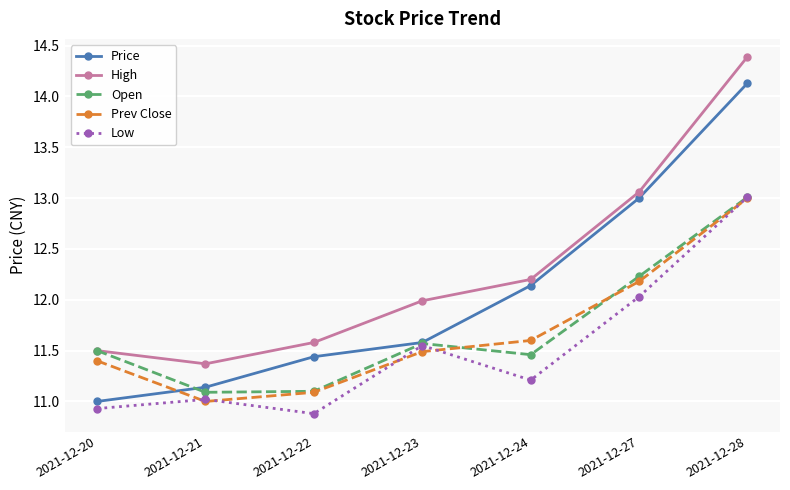

What is the total value across all series at 2021-12-24?

58.6